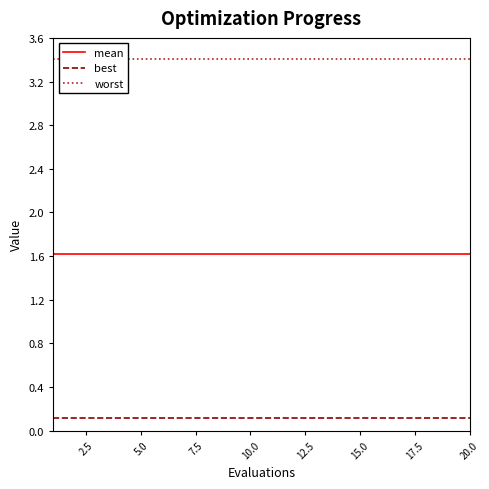

True or false: best and mean cross at least once.

False